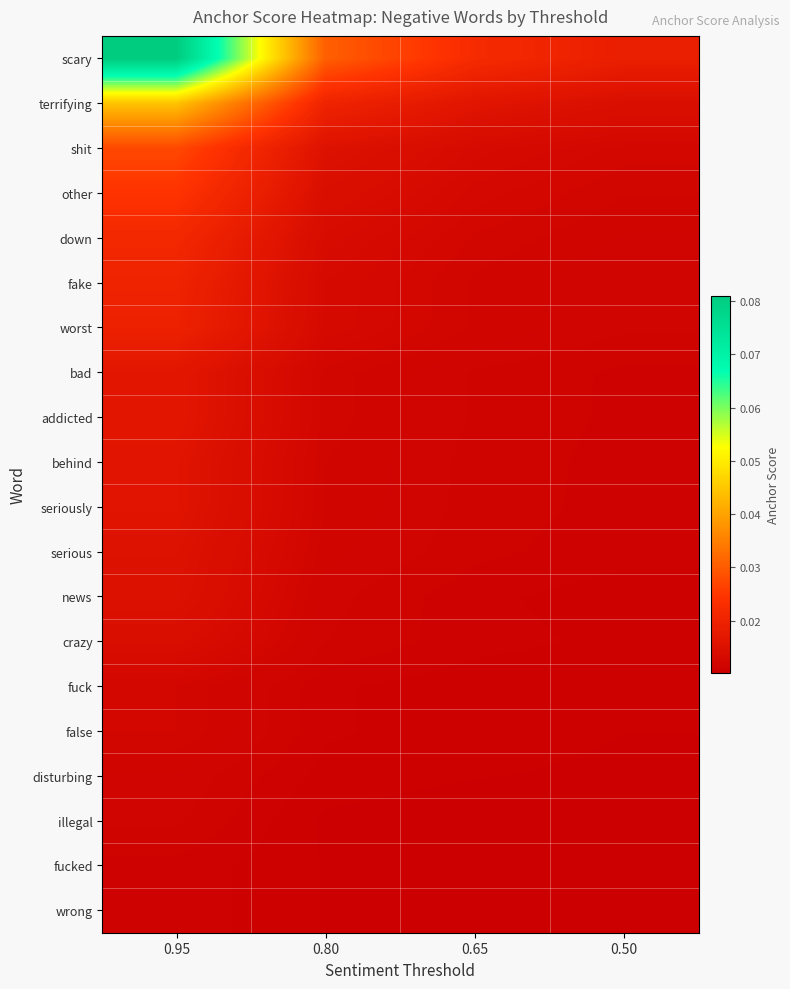

How many categories are shown in the chart?

4